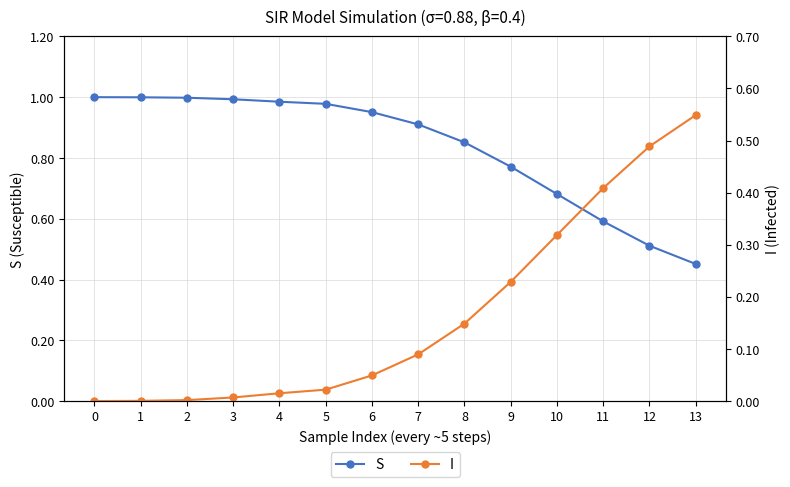

Is it true that I equals 0.8 at 13?

False